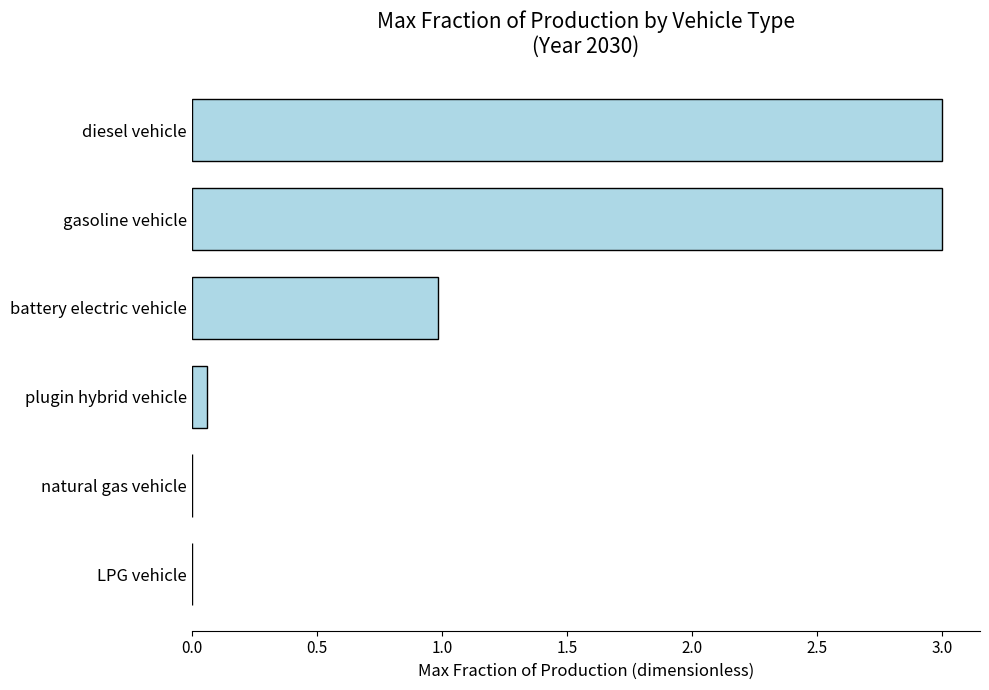

Between battery electric vehicle and natural gas vehicle, which is larger?

battery electric vehicle